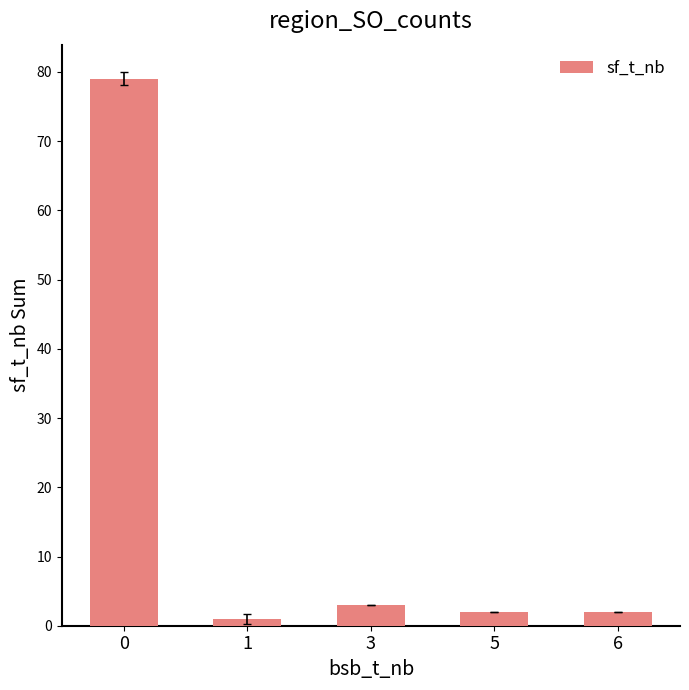

Count the number of categories in the chart.

5